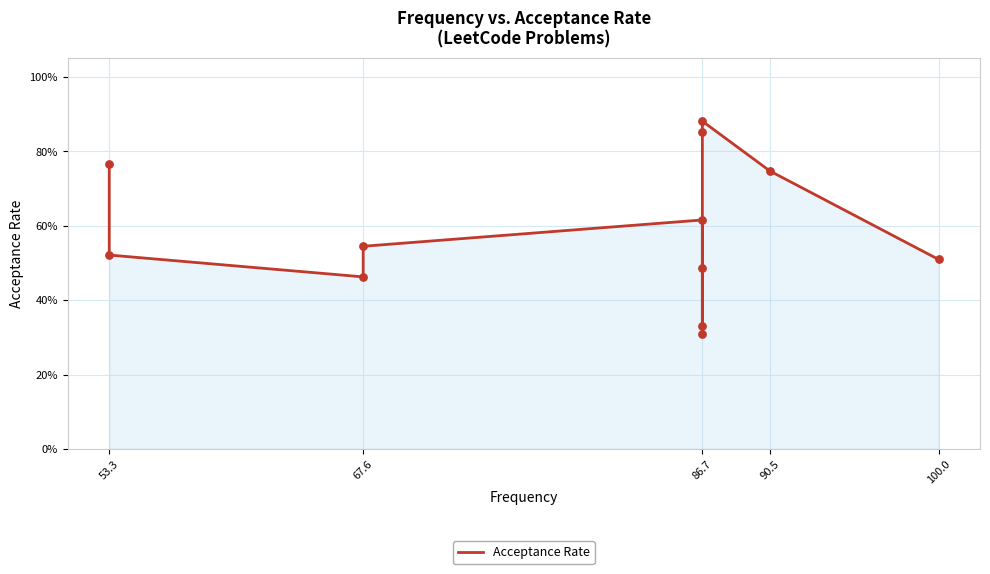

Between 86.7 and 90.5, which is larger?

86.7